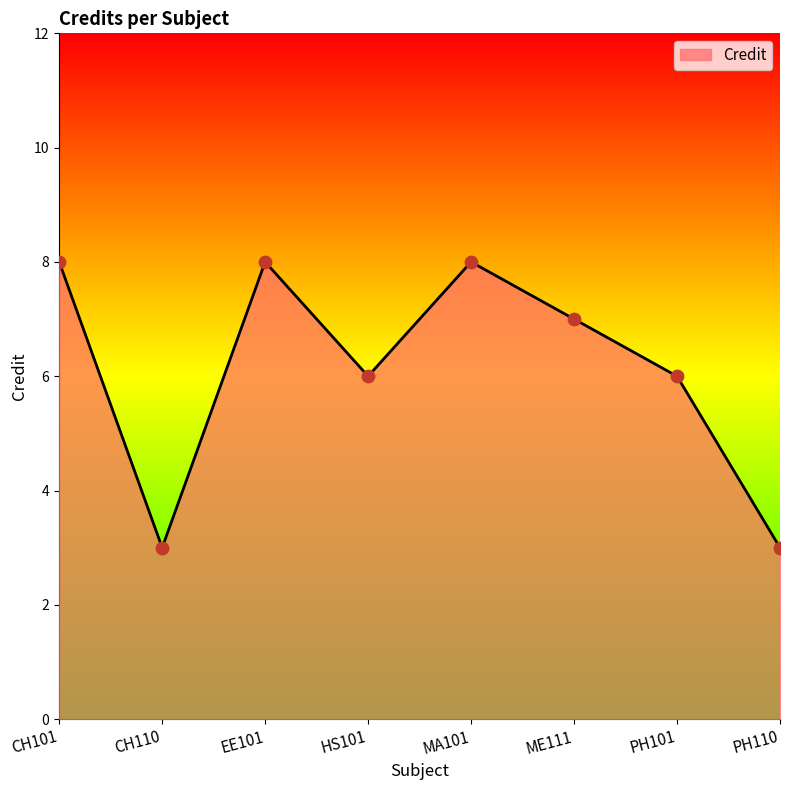

Between CH110 and PH101, which is larger?

PH101